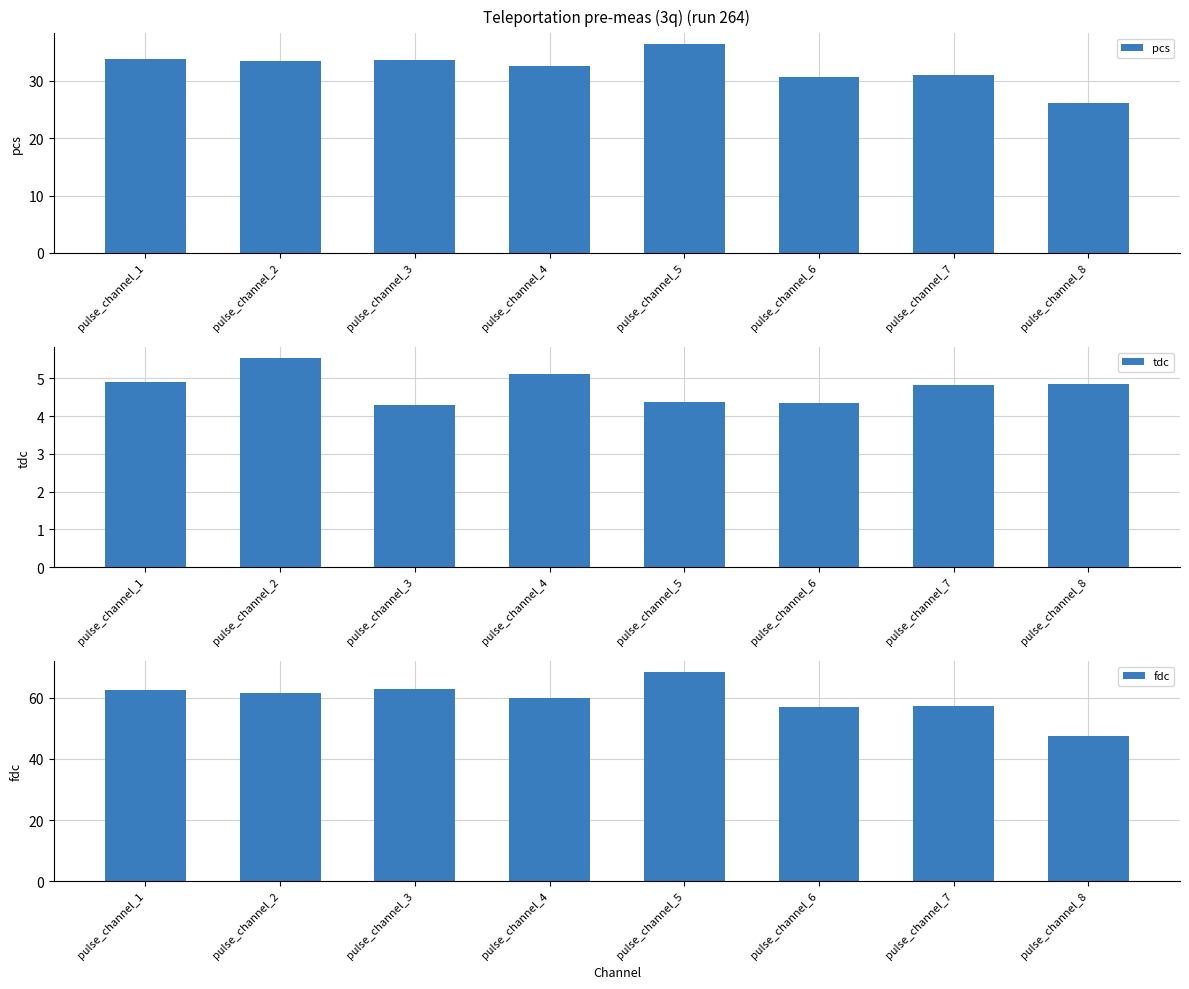

Reading left to right, transcribe all the data shown in this chart.

pcs: pulse_channel_1=33.8	pulse_channel_2=33.5	pulse_channel_3=33.6	pulse_channel_4=32.6	pulse_channel_5=36.4	pulse_channel_6=30.7	pulse_channel_7=31.0	pulse_channel_8=26.1
tdc: pulse_channel_1=4.9	pulse_channel_2=5.5	pulse_channel_3=4.3	pulse_channel_4=5.1	pulse_channel_5=4.4	pulse_channel_6=4.4	pulse_channel_7=4.8	pulse_channel_8=4.8
fdc: pulse_channel_1=62.7	pulse_channel_2=61.5	pulse_channel_3=62.9	pulse_channel_4=60.0	pulse_channel_5=68.5	pulse_channel_6=57.0	pulse_channel_7=57.2	pulse_channel_8=47.4